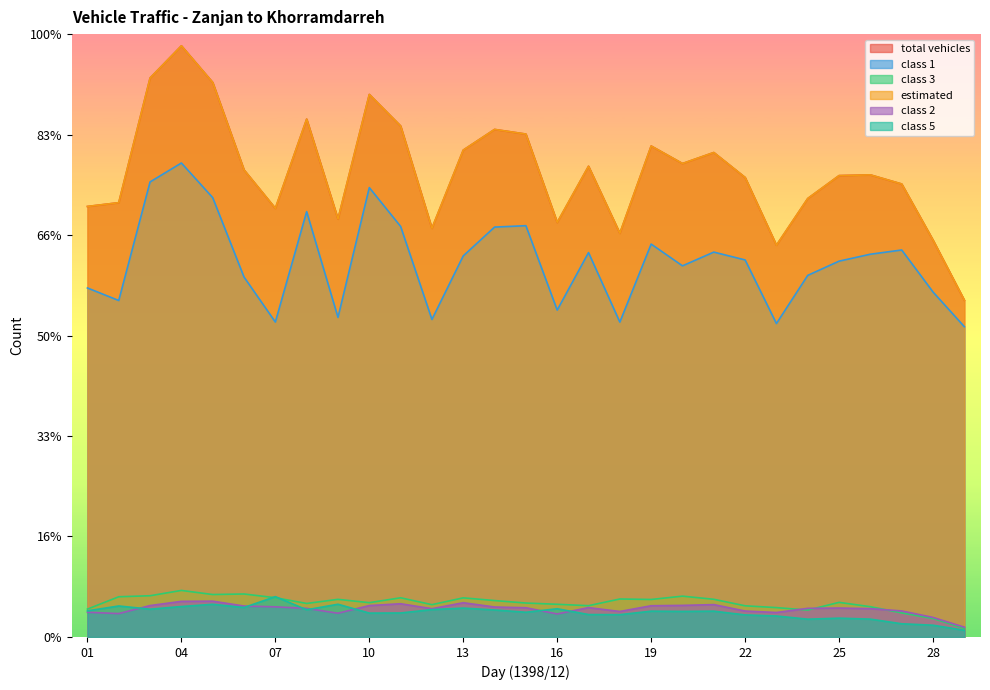

How many data points does each series have?

29